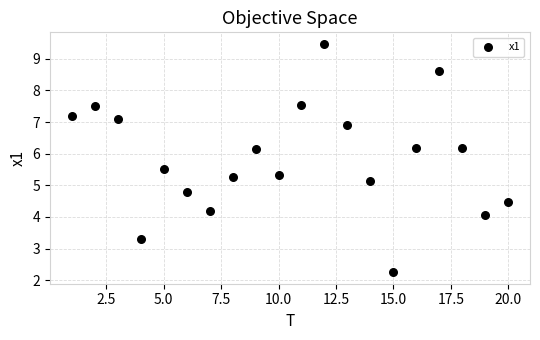

What Y value in the scatter plot is closest to 5?

5.1